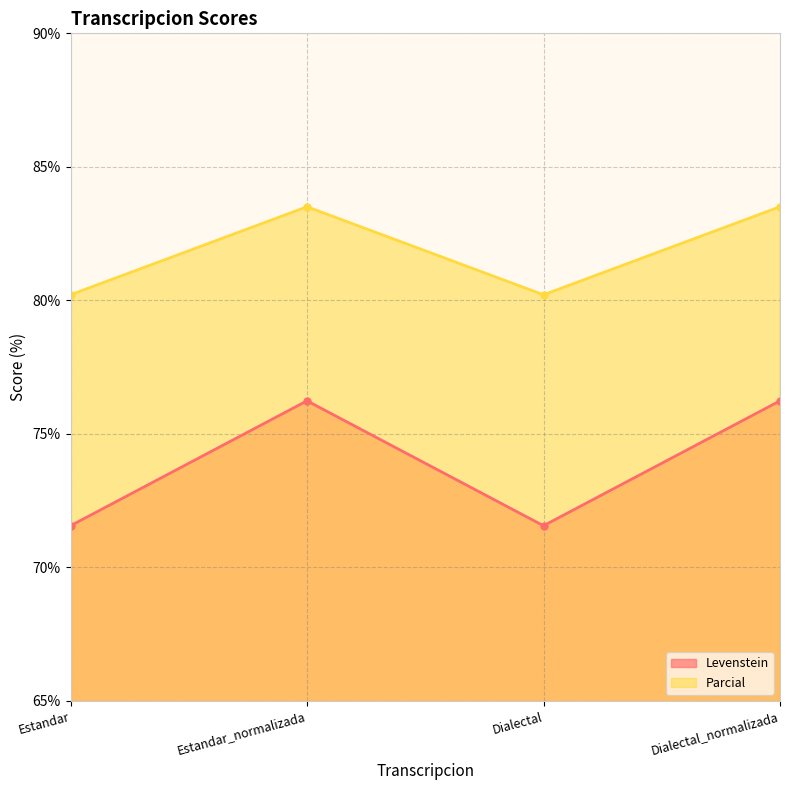

What is the sum of all Parcial values?

327.4